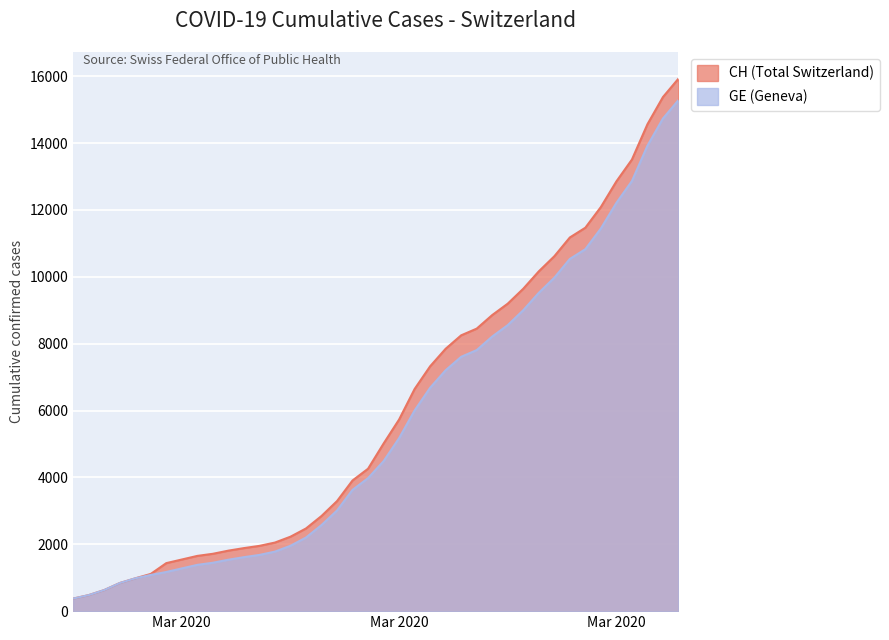

Where does the CH series first go above 5012?

Mar 2020